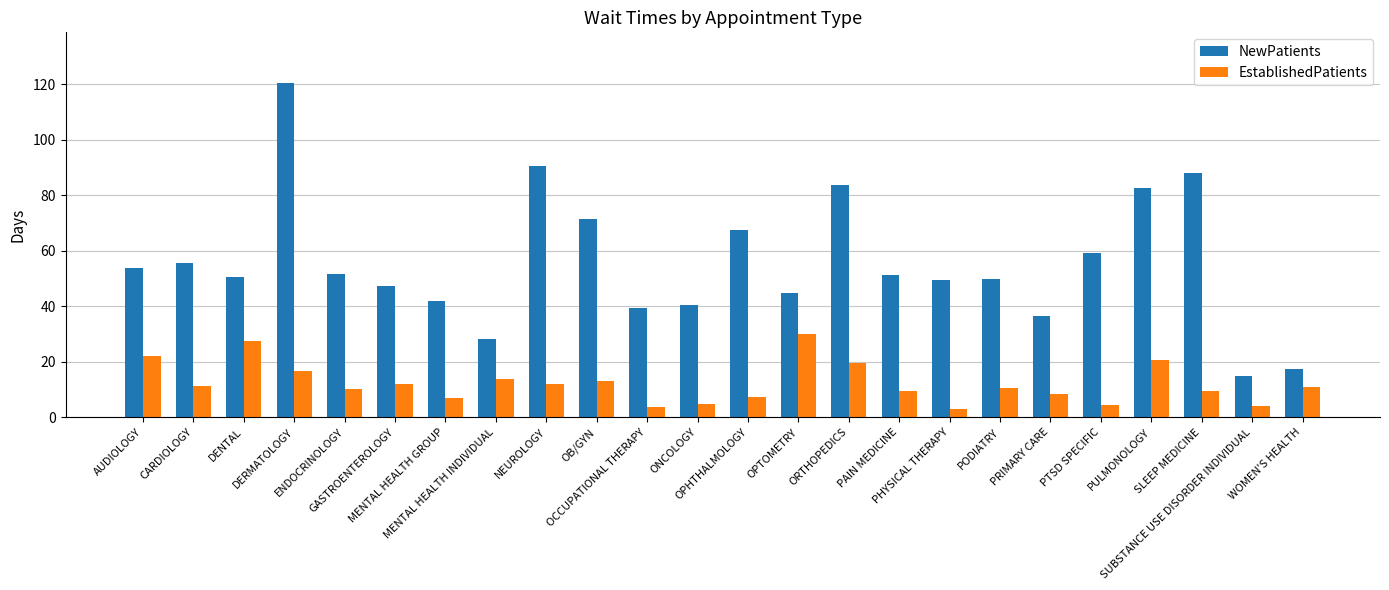

What is the total value across all series at NEUROLOGY?

102.4